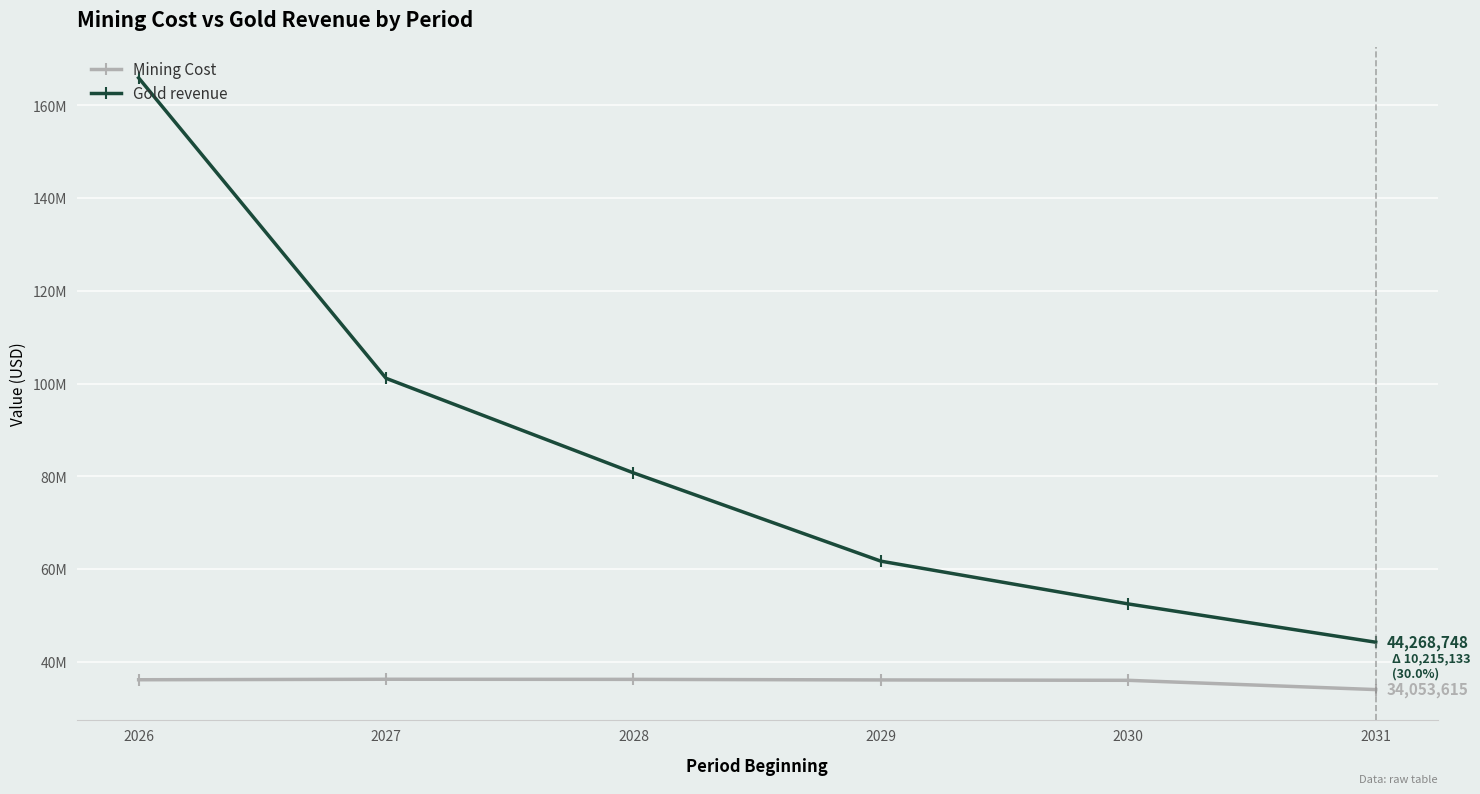

List the labels in order of Gold revenue value, smallest first.

2031, 2030, 2029, 2028, 2027, 2026